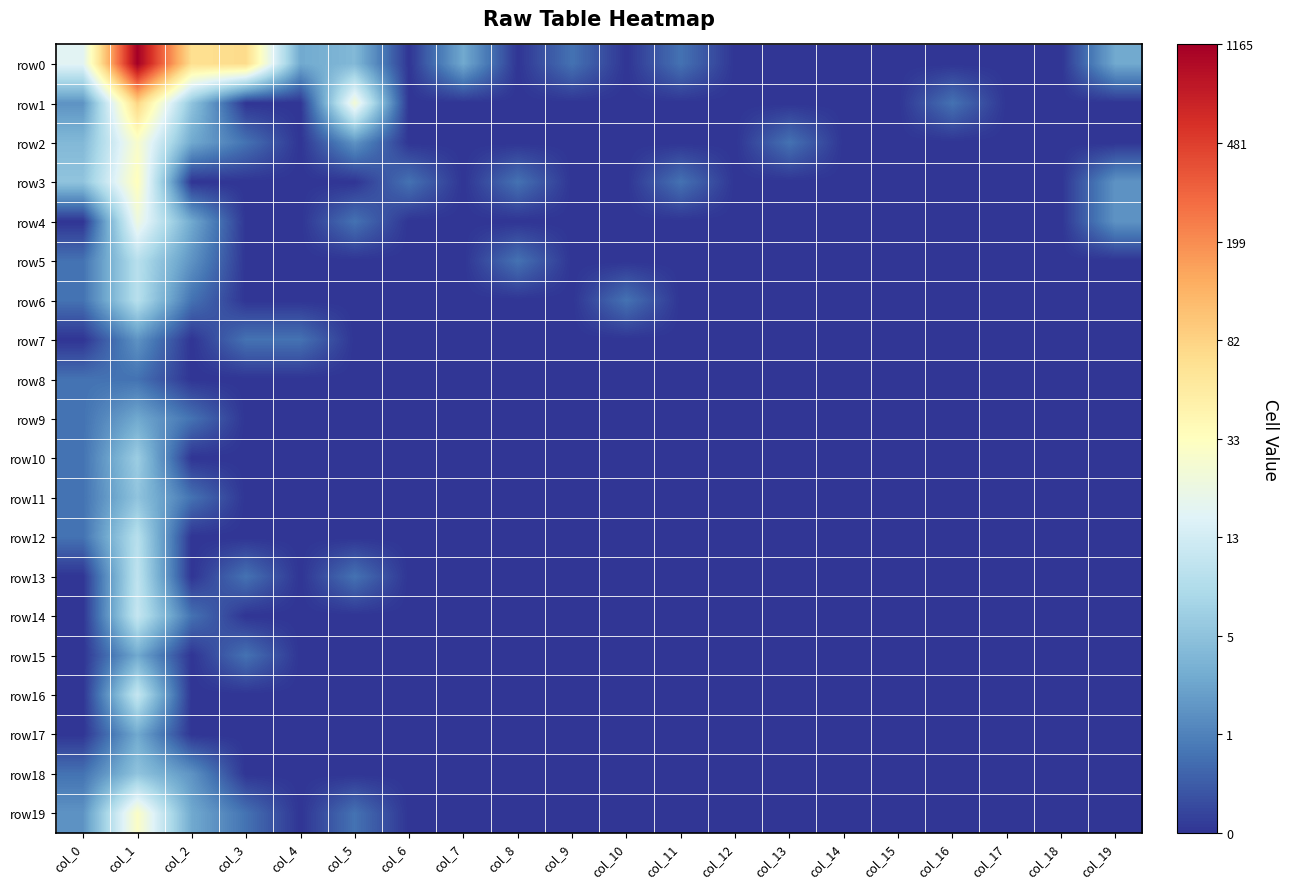

Rank the series at col_0 from lowest to highest value.

row4, row7, row13, row14, row15, row16, row17, row5, row6, row8, row9, row10, row11, row12, row18, row1, row19, row2, row3, row0